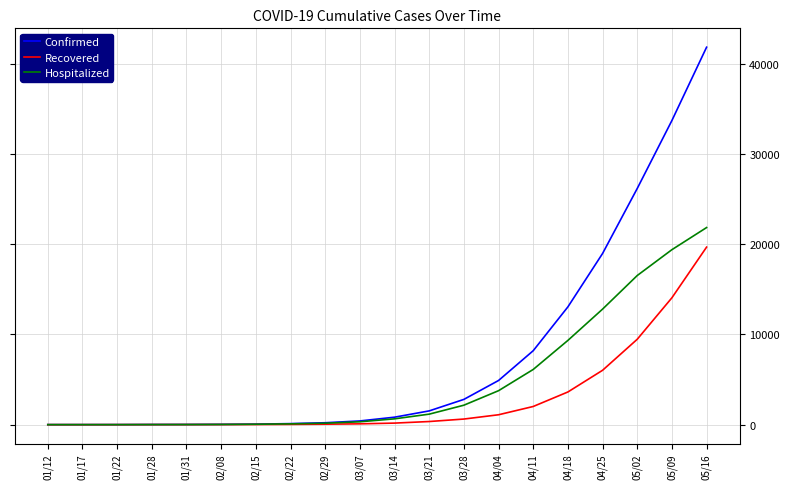

Which label corresponds to the largest value in the chart?

05/16